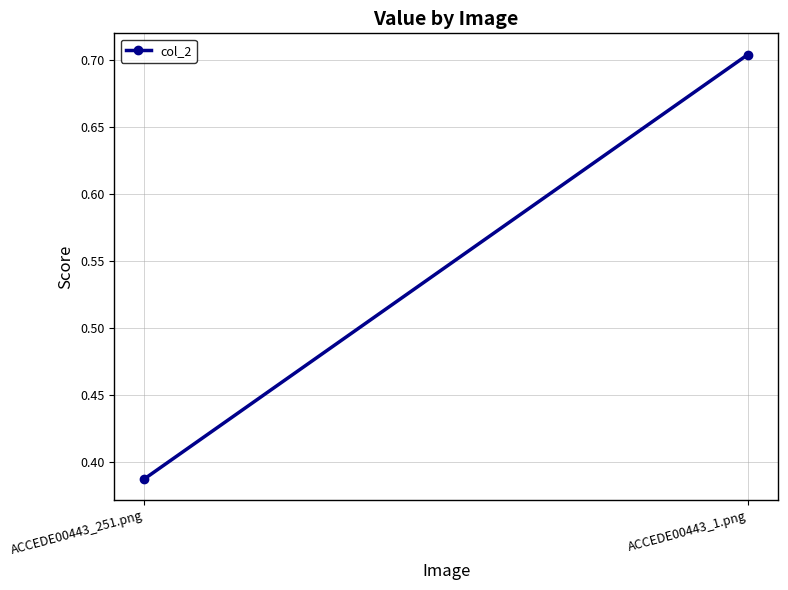

How many lines are shown in the chart?

1